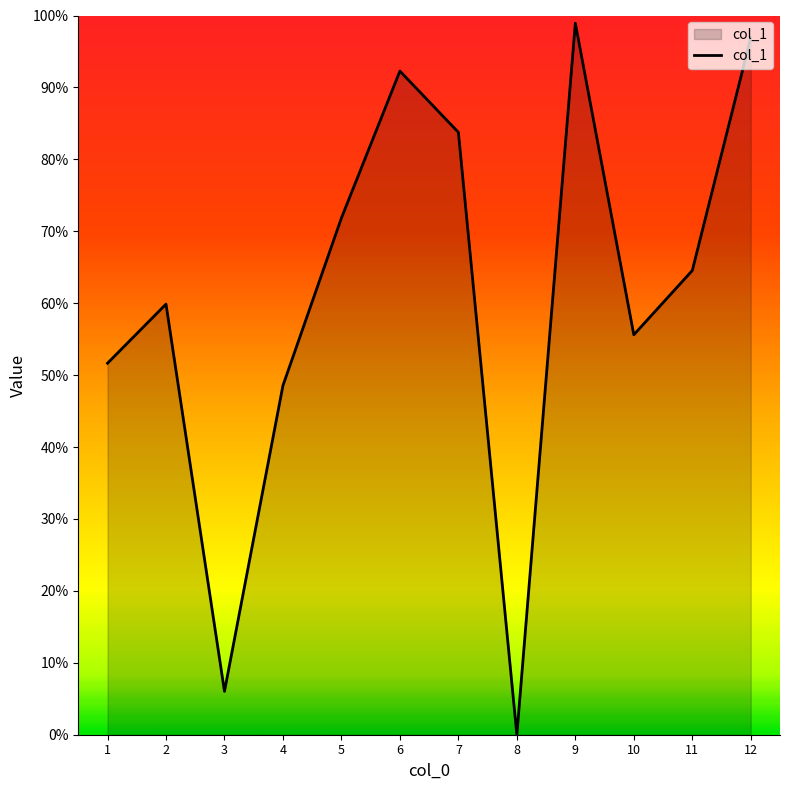

Which has a higher value, 10 or 11?

11